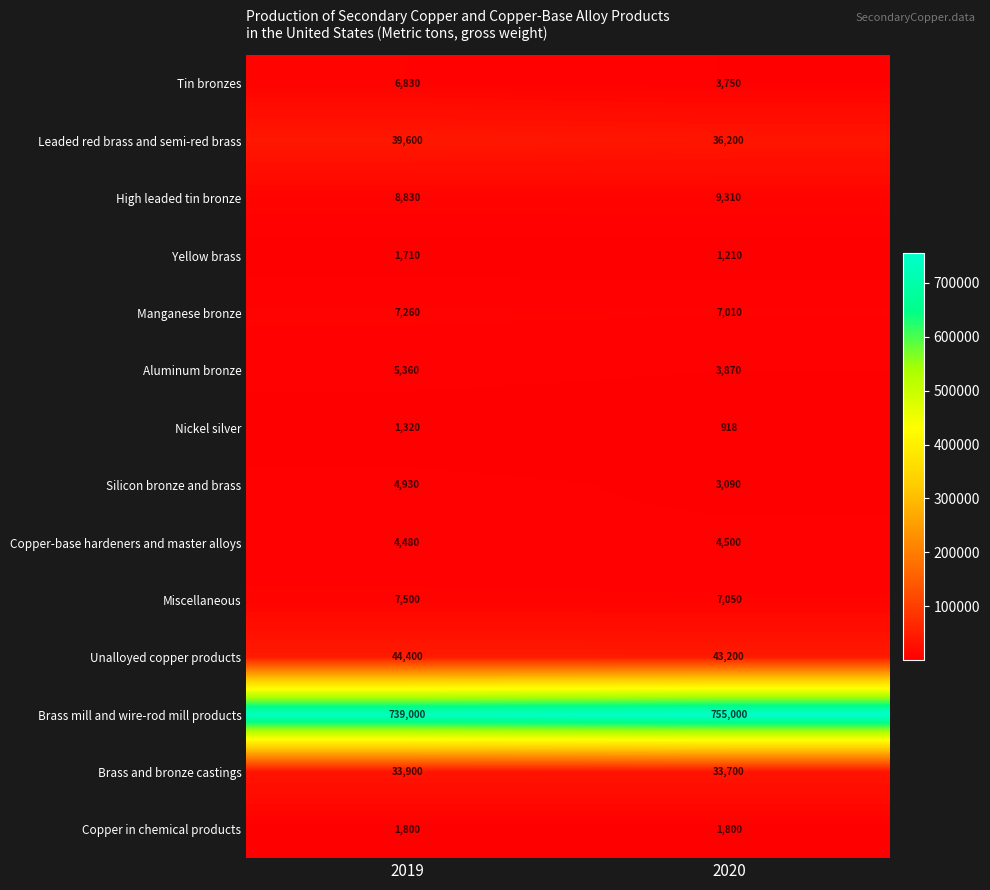

What is the total value across all series at 2020?

910608